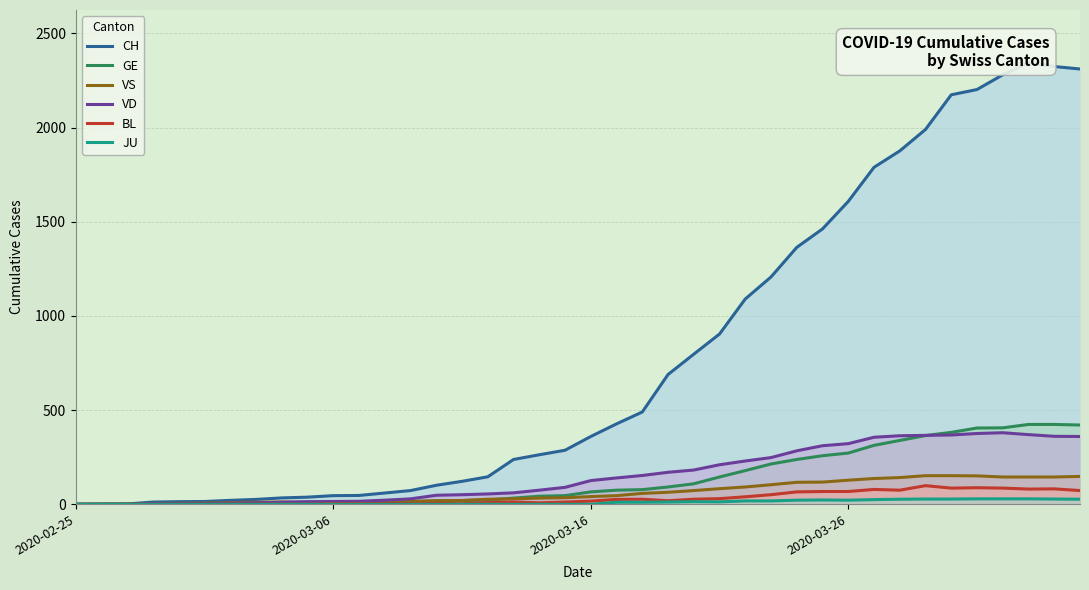

True or false: GE and JU cross at least once.

False